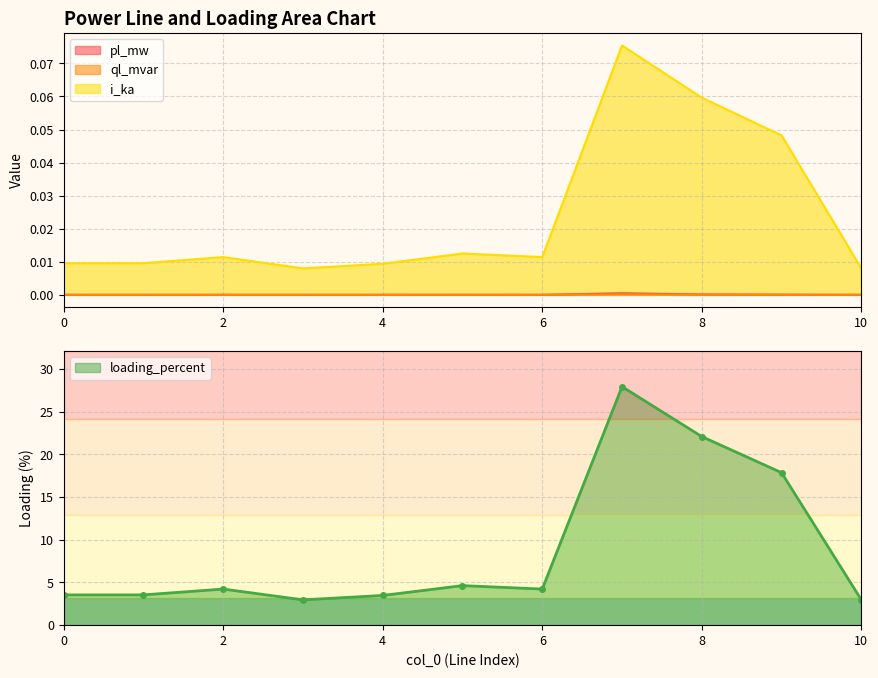

Which series has the largest range (max minus min)?

loading_percent